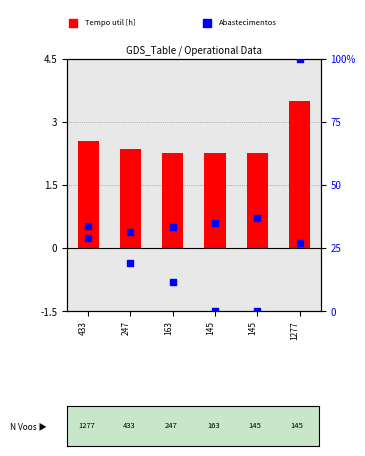

What is the total value across all series at 145?

2.9